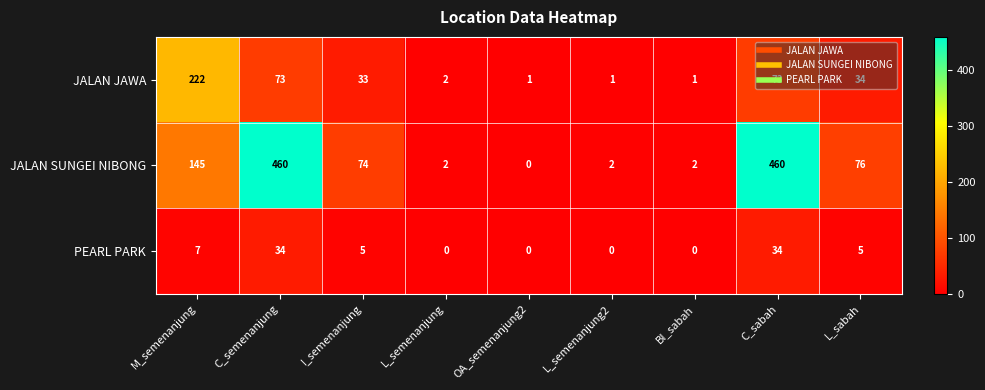

How many series are shown in this chart?

3